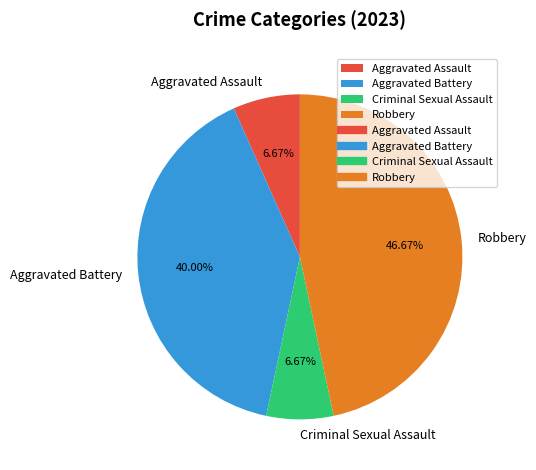

Approximately how many times larger is the value at Robbery compared to Aggravated Battery?

1.2